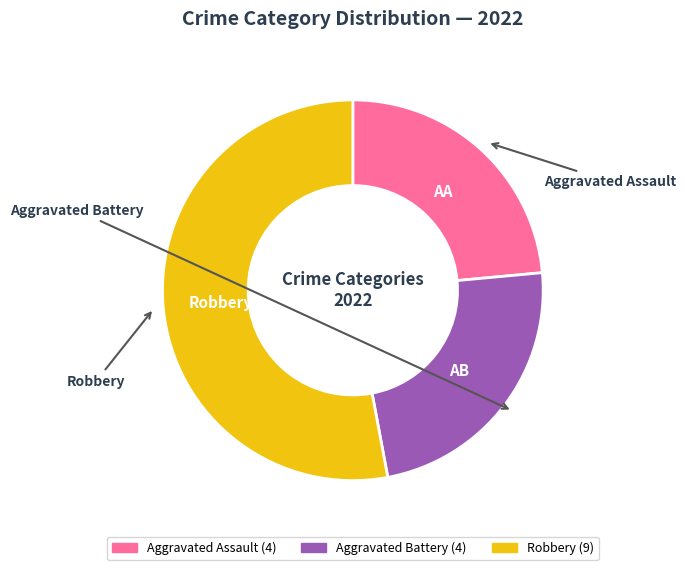

Which slice represents more than half of the pie?

Robbery